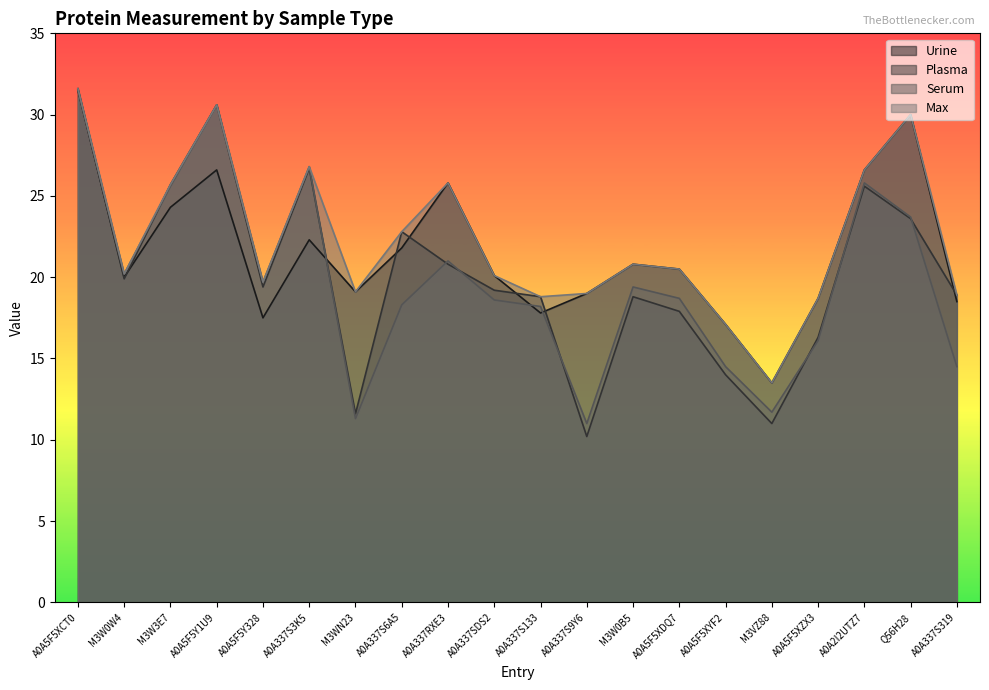

What is the difference between the maximum and minimum values in the Serum series?

20.5